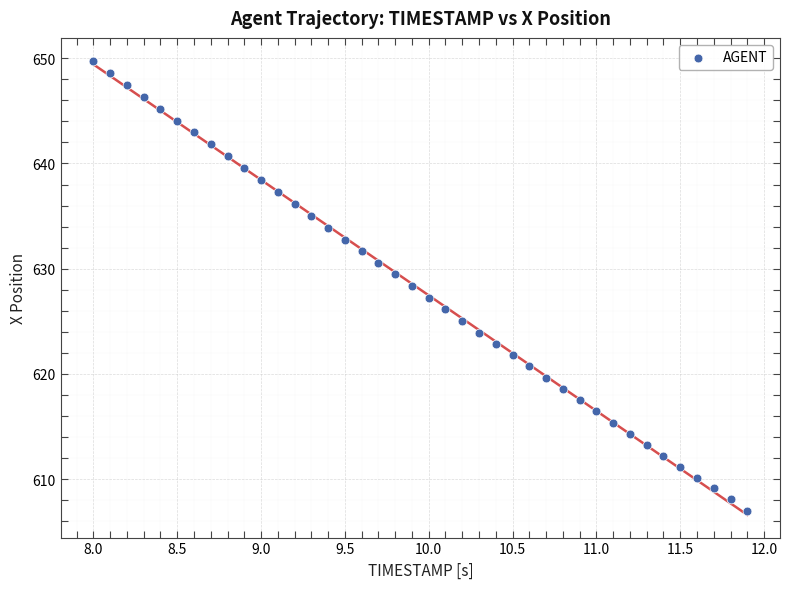

What is the range of Y values (max minus min)?

42.8